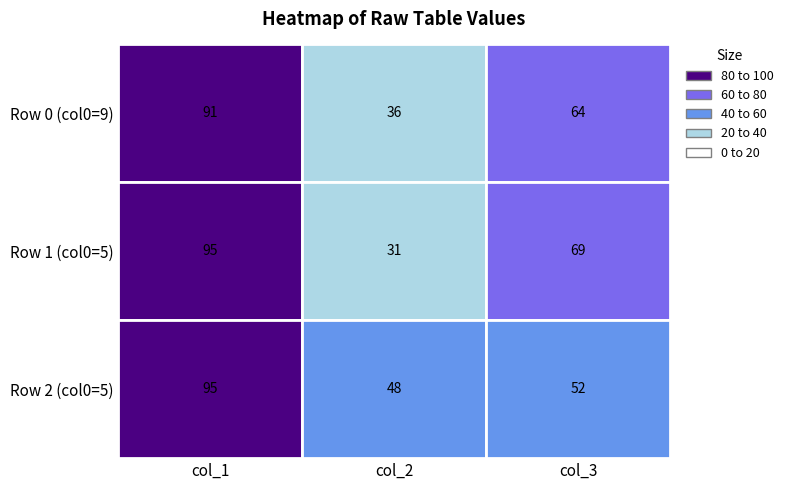

At which label is 5_1 closest to 63?

2